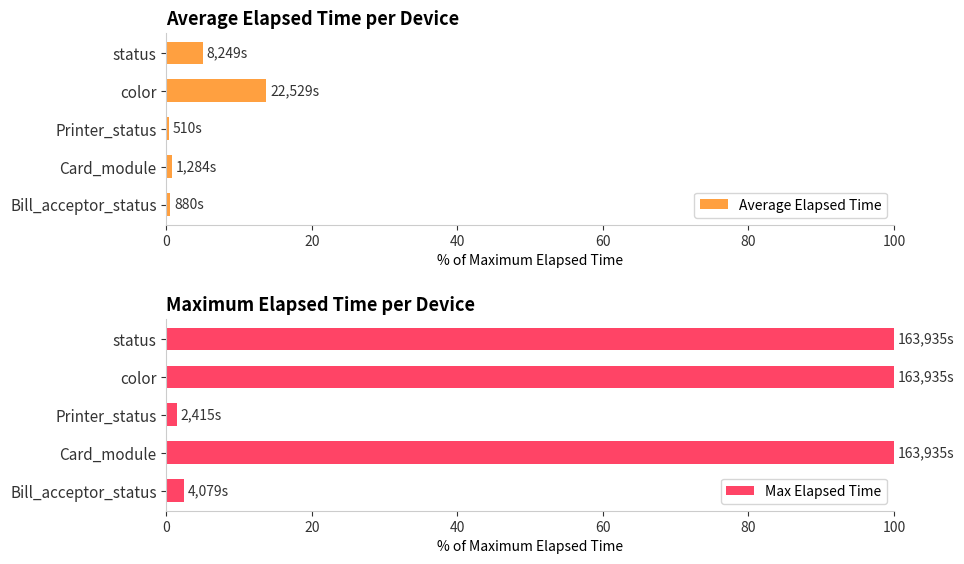

Which category has the lowest value in the Max Elapsed Time series?

Printer_status